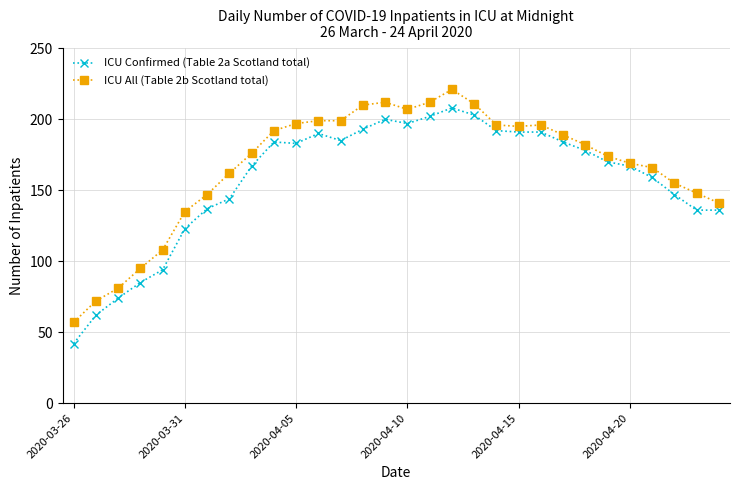

At how many categories does at least one series exceed 120?

25